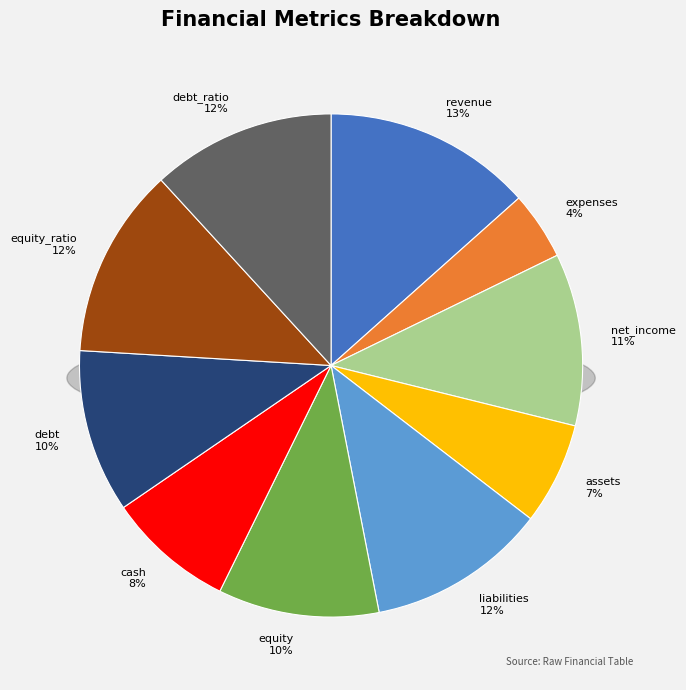

Is it true that assets is 7% of the pie?

True